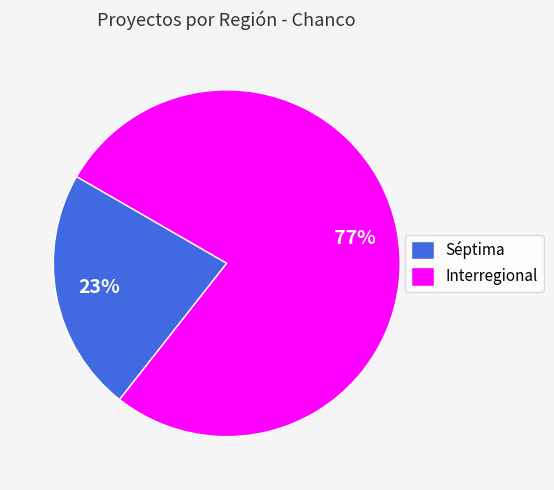

Is the sum of Interregional and Séptima greater than half?

Yes